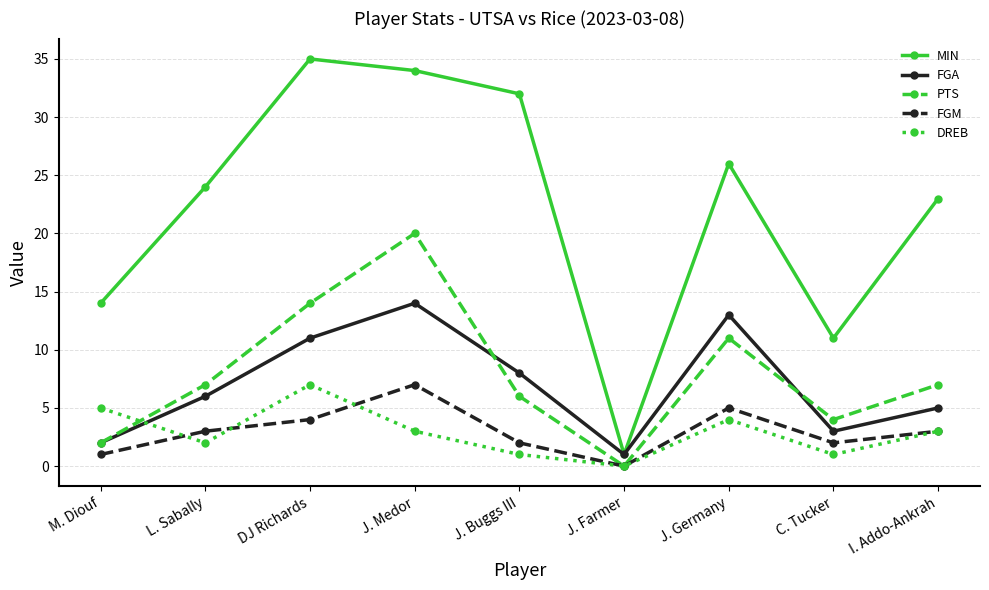

What is the label of the 4th point from the left?

J. Medor